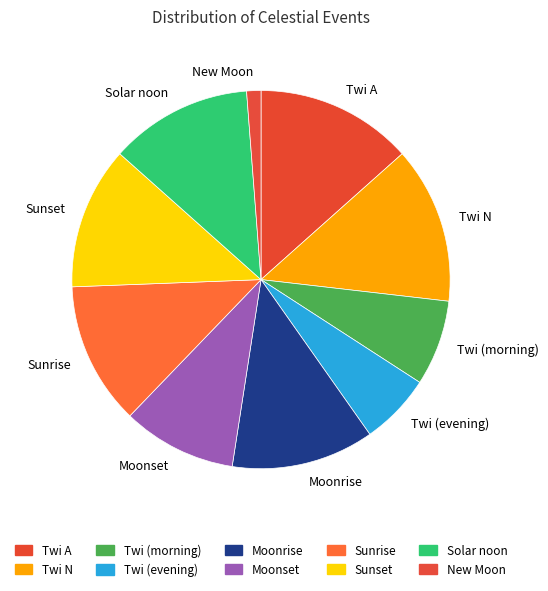

True or false: Twi (evening) accounts for 6% of the total.

True